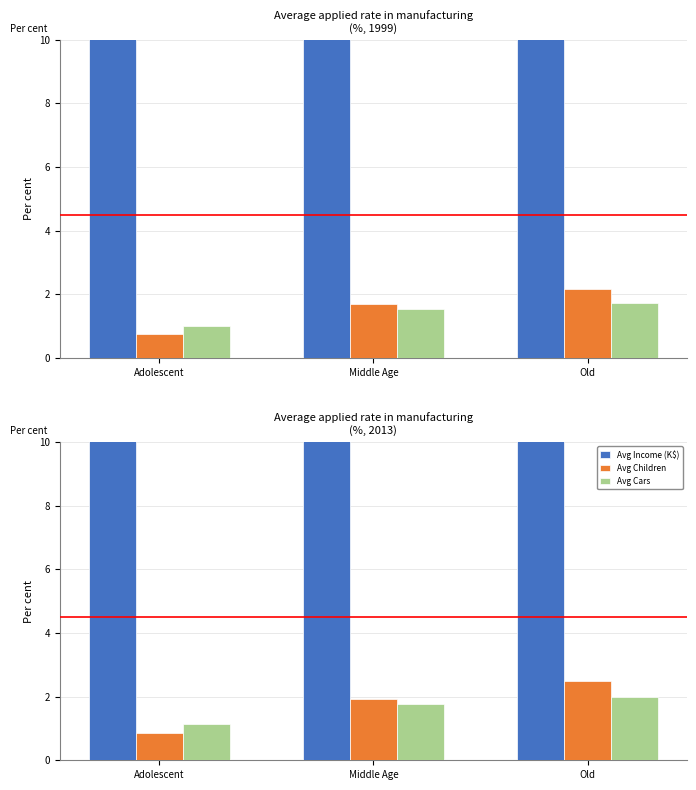

What is the sum of all Avg Cars values?

4.9